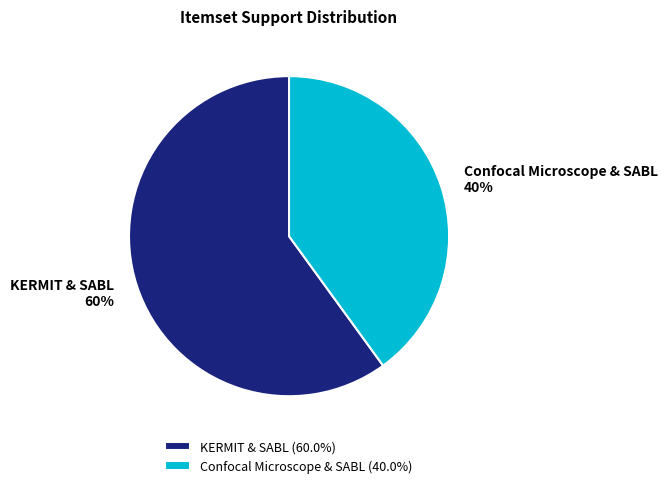

Do KERMIT & SABL and Confocal Microscope & SABL together represent more than half of the pie?

Yes